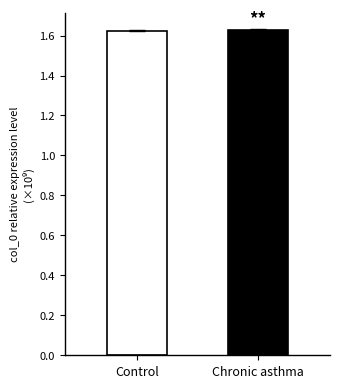

Does the chart contain any negative values?

No